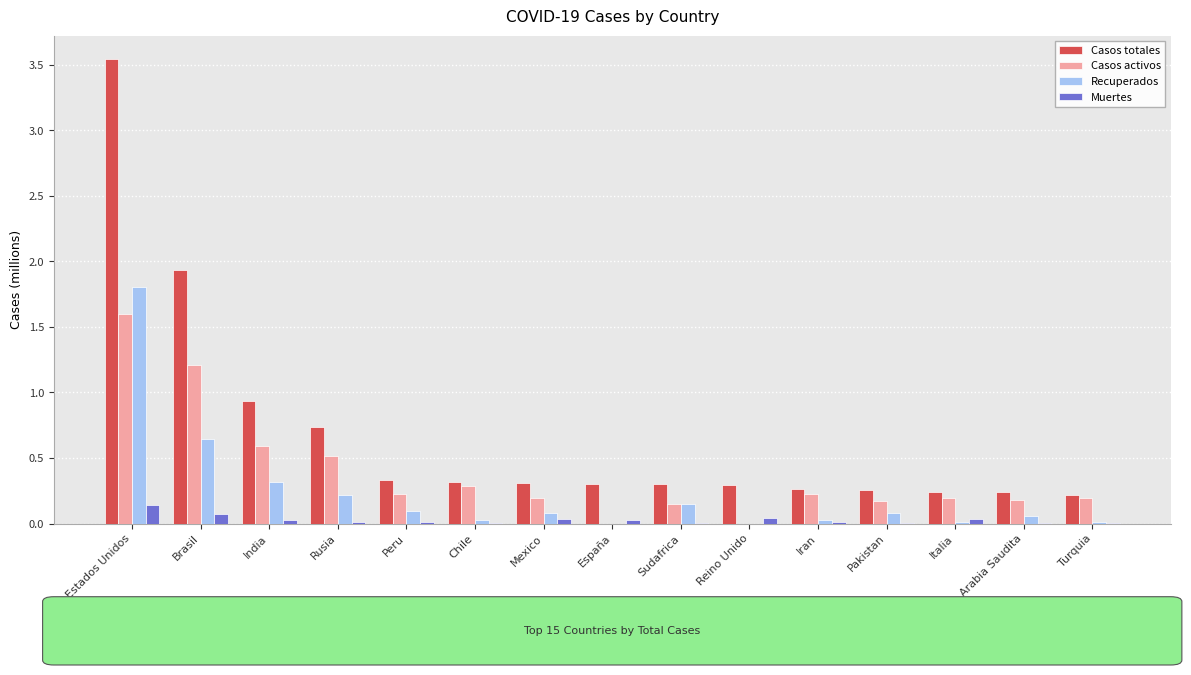

Where is Casos totales nearest to the value 1?

India